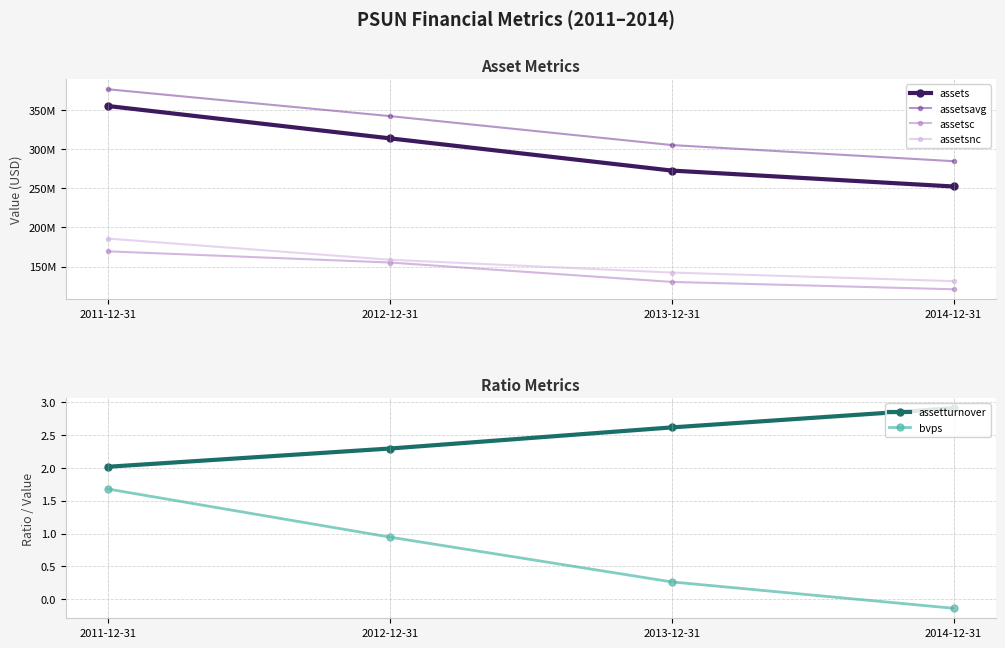

Reading left to right, transcribe all the data shown in this chart.

assets: 355131000.0	313812000.0	272639000.0	252279000.0
assetsavg: 376527000.0	342243250.0	305244500.0	284610250.0
assetsc: 169417000.0	155141000.0	130335000.0	120930000.0
assetsnc: 185714000.0	158671000.0	142304000.0	131349000.0
assetturnover: 2.0	2.3	2.6	2.9
bvps: 1.7	0.9	0.3	-0.1